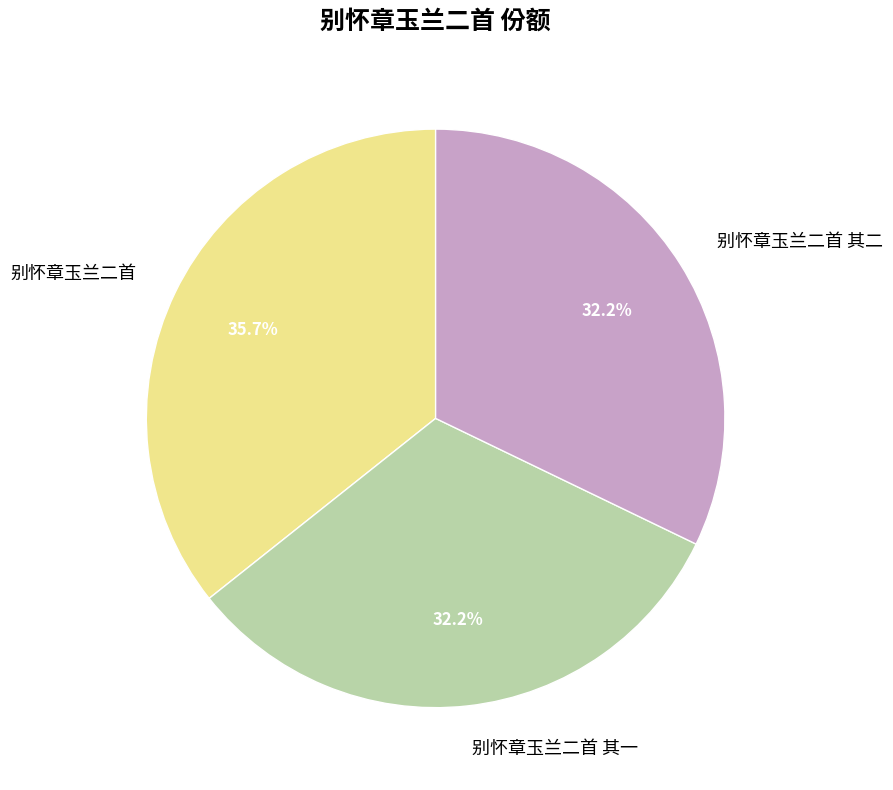

To the nearest percent, what is the combined percentage of 别怀章玉兰二首 and 别怀章玉兰二首 其一?

68%